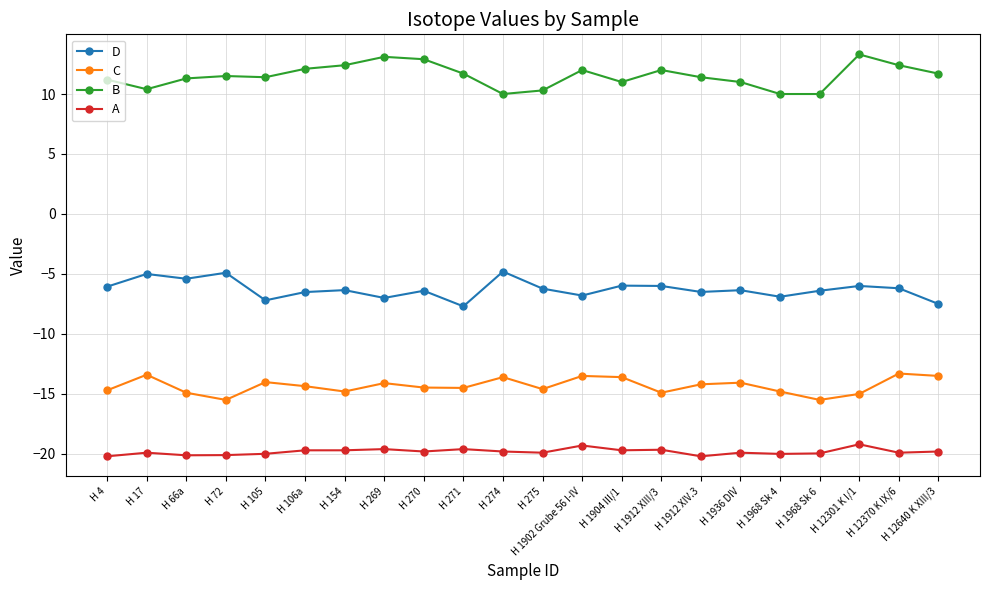

What is the highest value of the C series?

-13.3